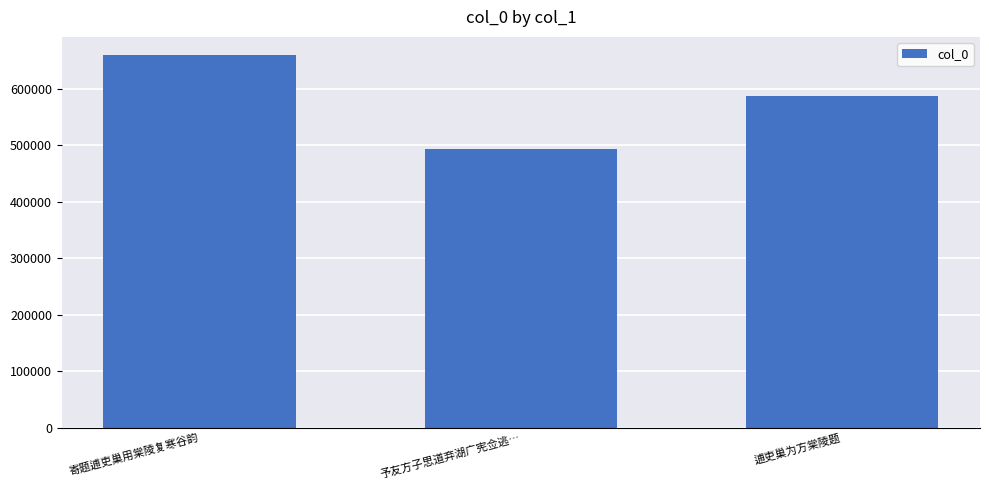

What is the sum of all values?

1741879